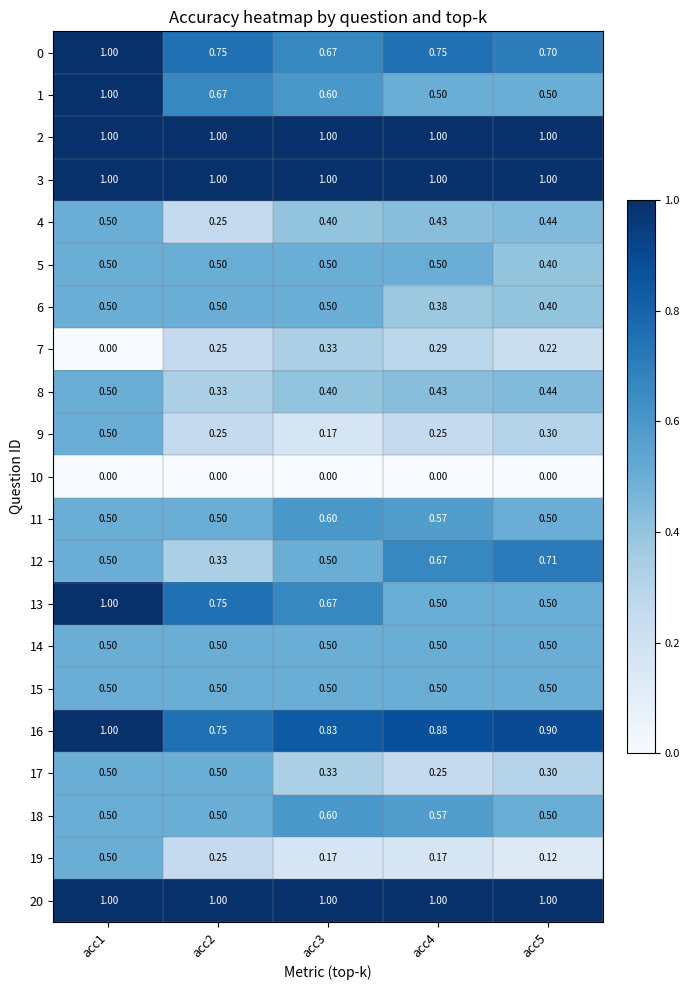

Reading left to right, transcribe all the data shown in this chart.

0: acc1=1.0	acc2=0.8	acc3=0.7	acc4=0.8	acc5=0.7
1: acc1=1.0	acc2=0.7	acc3=0.6	acc4=0.5	acc5=0.5
2: acc1=1.0	acc2=1.0	acc3=1.0	acc4=1.0	acc5=1.0
3: acc1=1.0	acc2=1.0	acc3=1.0	acc4=1.0	acc5=1.0
4: acc1=0.5	acc2=0.2	acc3=0.4	acc4=0.4	acc5=0.4
5: acc1=0.5	acc2=0.5	acc3=0.5	acc4=0.5	acc5=0.4
6: acc1=0.5	acc2=0.5	acc3=0.5	acc4=0.4	acc5=0.4
7: acc1=0.0	acc2=0.2	acc3=0.3	acc4=0.3	acc5=0.2
8: acc1=0.5	acc2=0.3	acc3=0.4	acc4=0.4	acc5=0.4
9: acc1=0.5	acc2=0.2	acc3=0.2	acc4=0.2	acc5=0.3
10: acc1=0.0	acc2=0.0	acc3=0.0	acc4=0.0	acc5=0.0
11: acc1=0.5	acc2=0.5	acc3=0.6	acc4=0.6	acc5=0.5
12: acc1=0.5	acc2=0.3	acc3=0.5	acc4=0.7	acc5=0.7
13: acc1=1.0	acc2=0.8	acc3=0.7	acc4=0.5	acc5=0.5
14: acc1=0.5	acc2=0.5	acc3=0.5	acc4=0.5	acc5=0.5
15: acc1=0.5	acc2=0.5	acc3=0.5	acc4=0.5	acc5=0.5
16: acc1=1.0	acc2=0.8	acc3=0.8	acc4=0.9	acc5=0.9
17: acc1=0.5	acc2=0.5	acc3=0.3	acc4=0.2	acc5=0.3
18: acc1=0.5	acc2=0.5	acc3=0.6	acc4=0.6	acc5=0.5
19: acc1=0.5	acc2=0.2	acc3=0.2	acc4=0.2	acc5=0.1
20: acc1=1.0	acc2=1.0	acc3=1.0	acc4=1.0	acc5=1.0